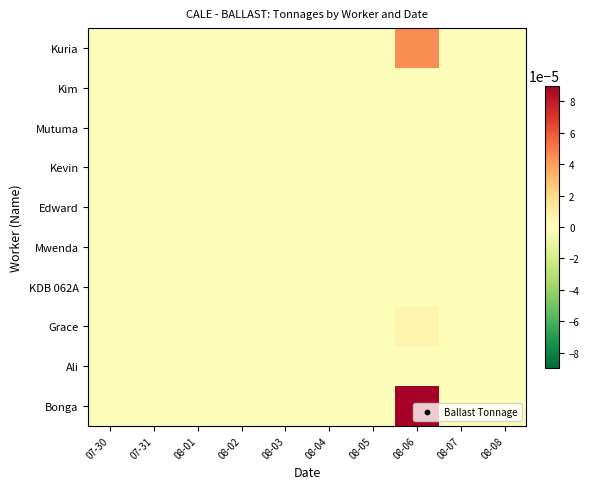

Which category has the highest value across all series?

08-06